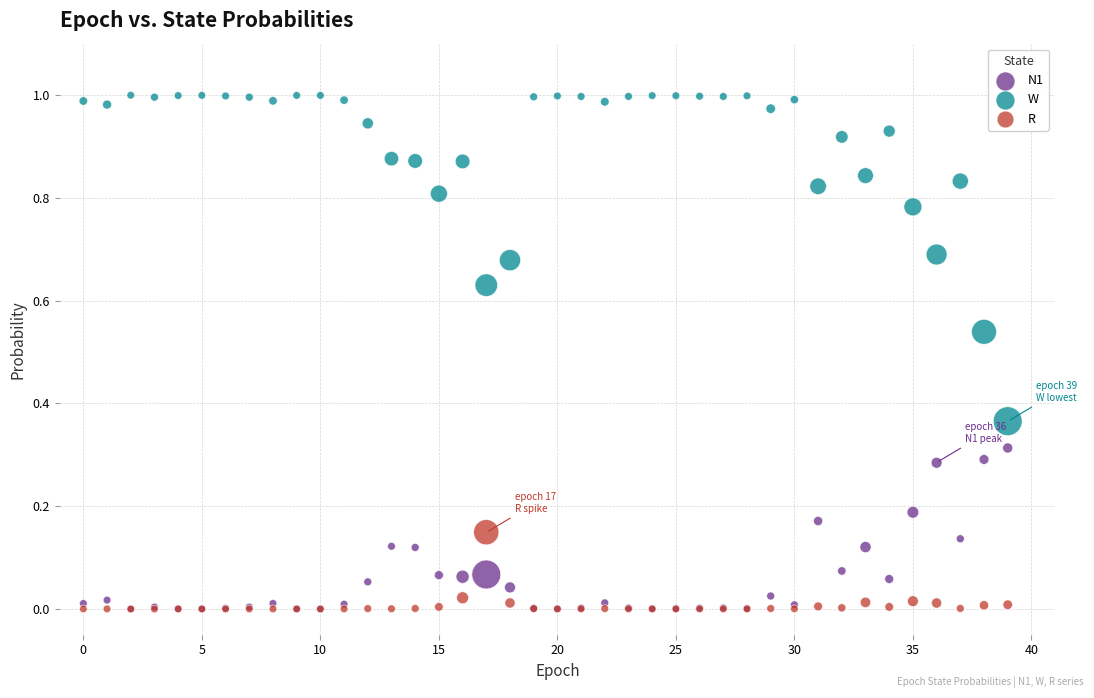

What are all the series names shown in the legend?

N1, W, R